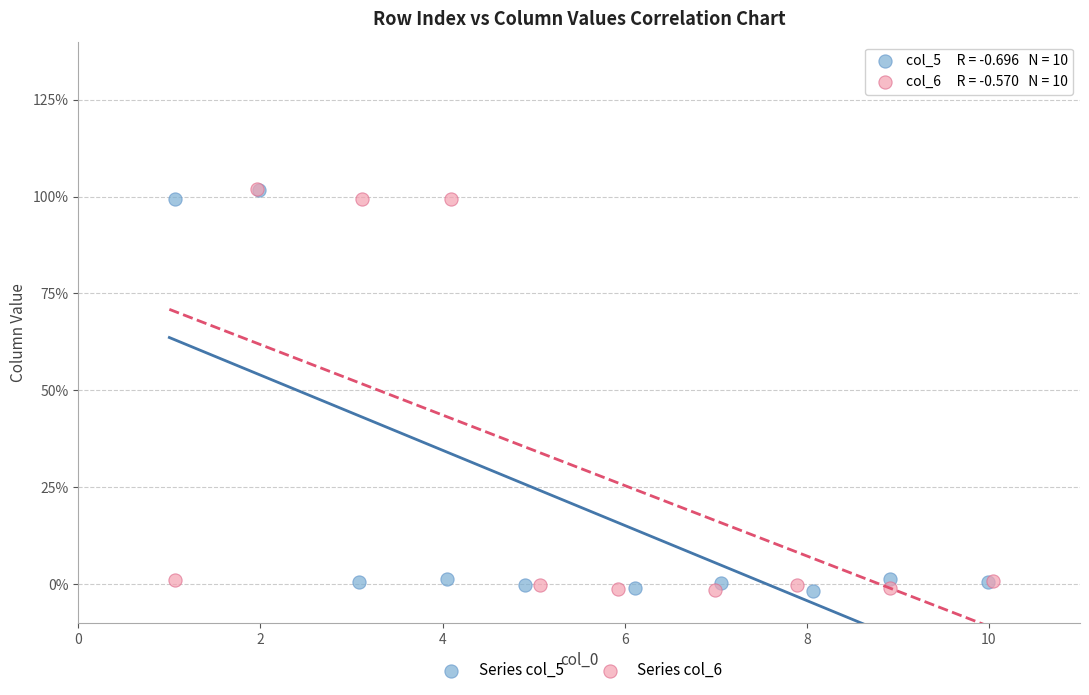

What are all the series names shown in the legend?

Series col_5, Series col_6